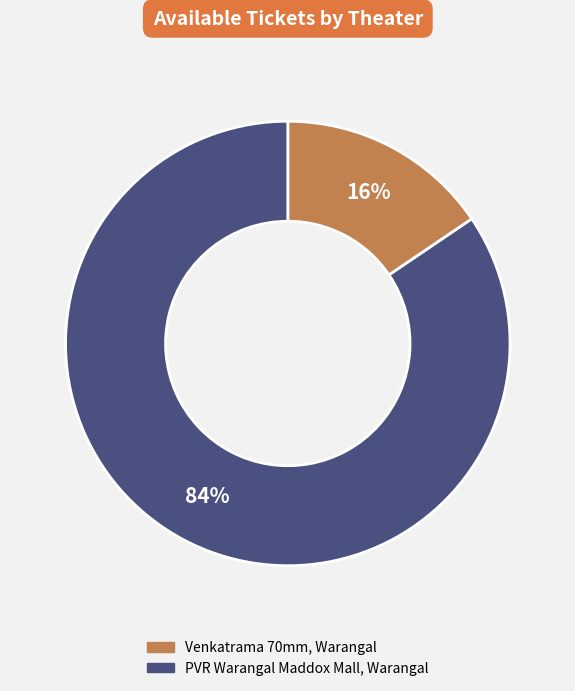

Which has a higher value, Venkatrama 70mm, Warangal or PVR Warangal Maddox Mall, Warangal?

PVR Warangal Maddox Mall, Warangal